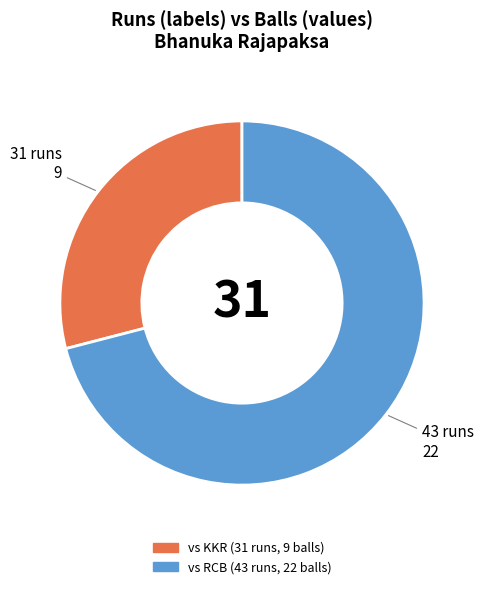

Is there a majority slice in this chart?

Yes